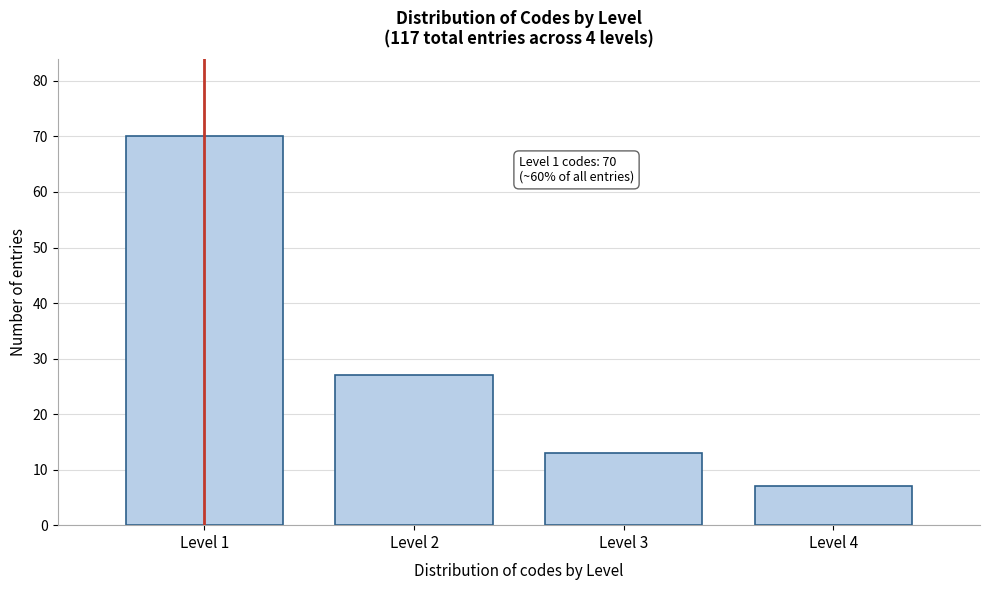

Reading left to right, what are all the values shown in this chart?

70	27	13	7